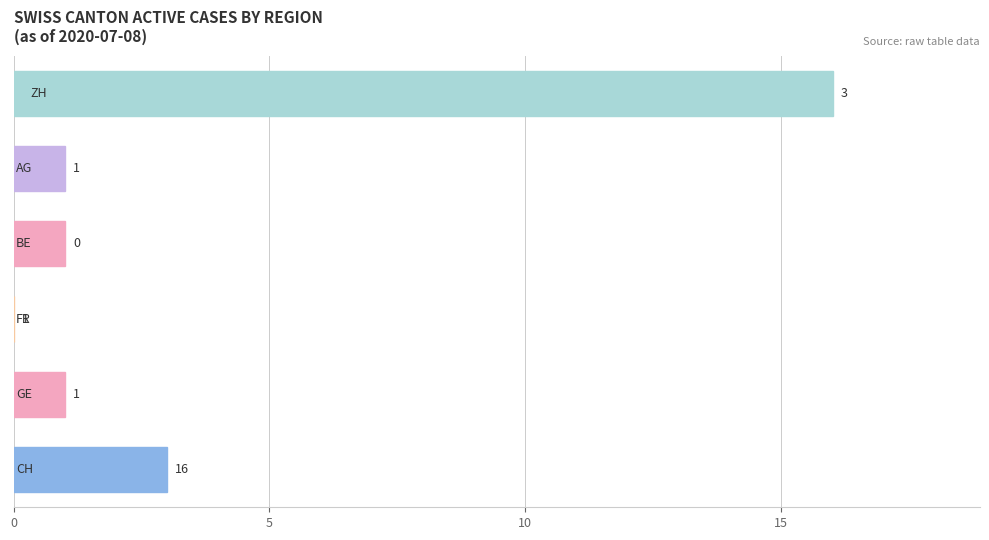

What is the maximum value shown in the chart?

16